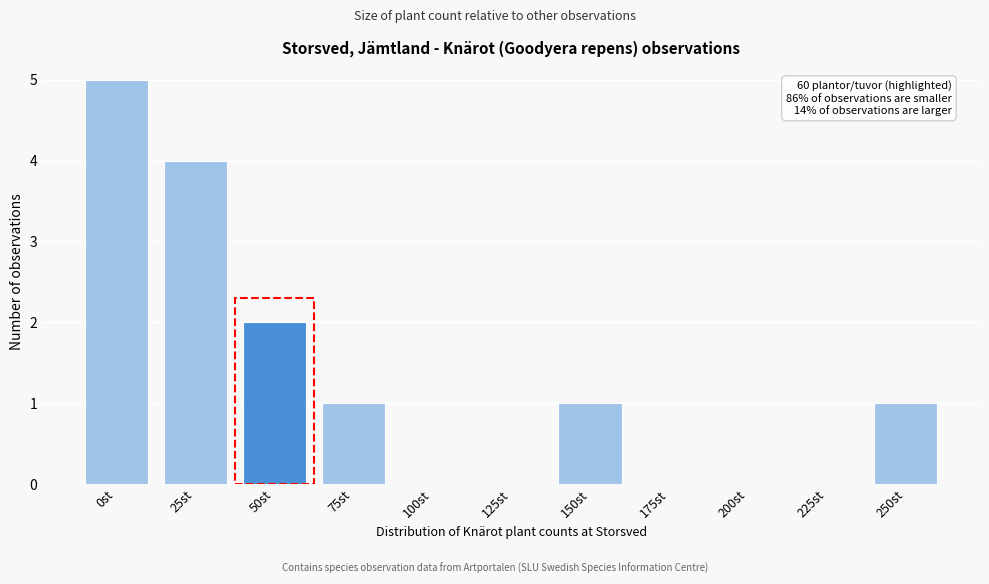

Reading left to right, extract all data points from this chart.

0st=5	25st=4	50st=2	75st=1	100st=0	125st=0	150st=1	175st=0	200st=0	225st=0	250st=1